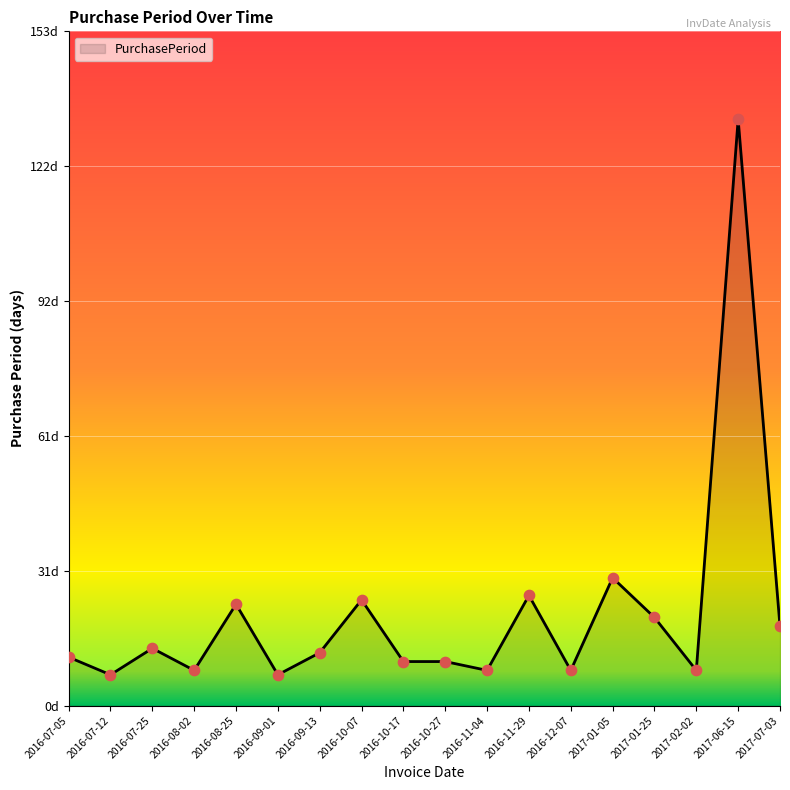

What is the change in value from 2016-09-01 to 2017-01-05?

+22